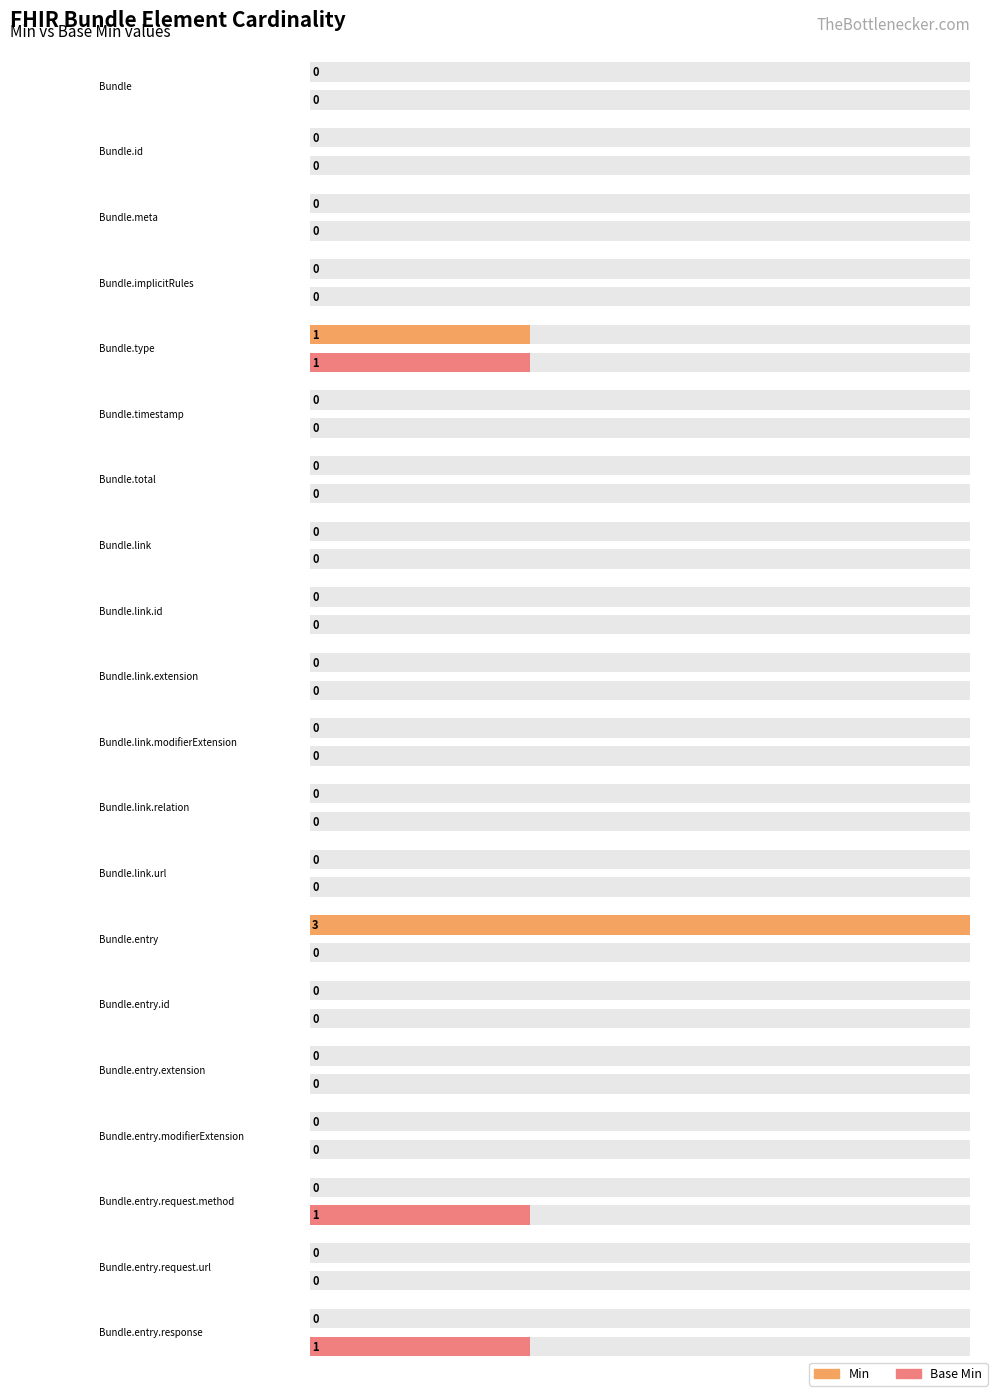

Rank the series at Bundle.link.extension from lowest to highest value.

Min, Base Min